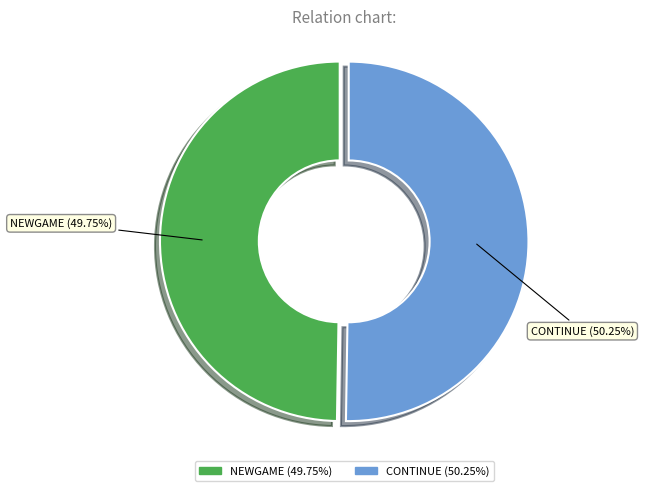

Count the number of slices in the pie.

2